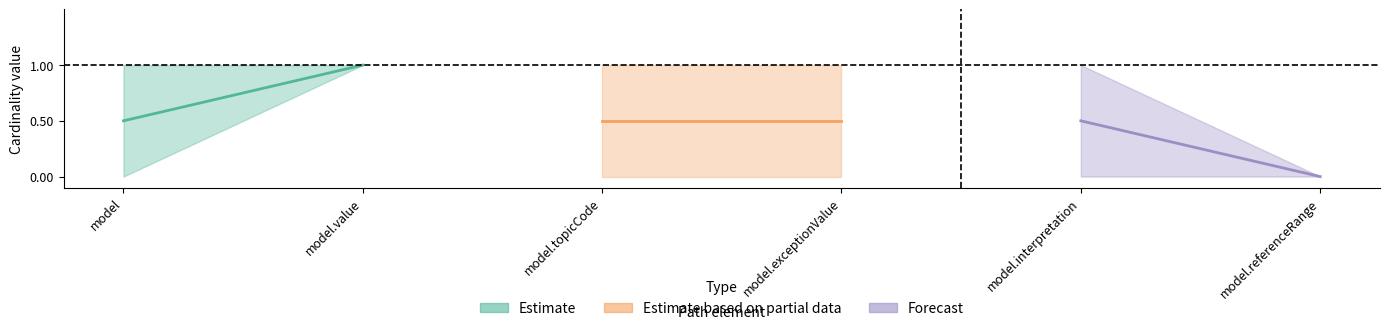

Reading left to right, what are all the values shown in this chart?

Estimate: 0.5	1.0
Estimate based on partial data: 0.5	0.5
Forecast: 0.5	0.0